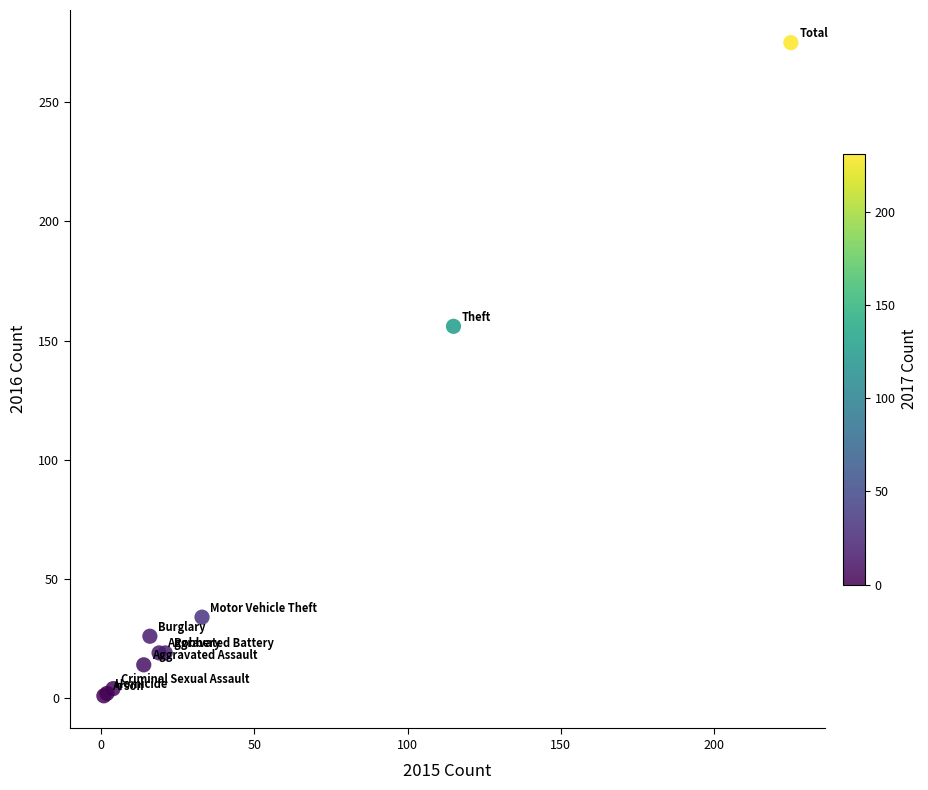

What Y value in the scatter plot is closest to 138?

156